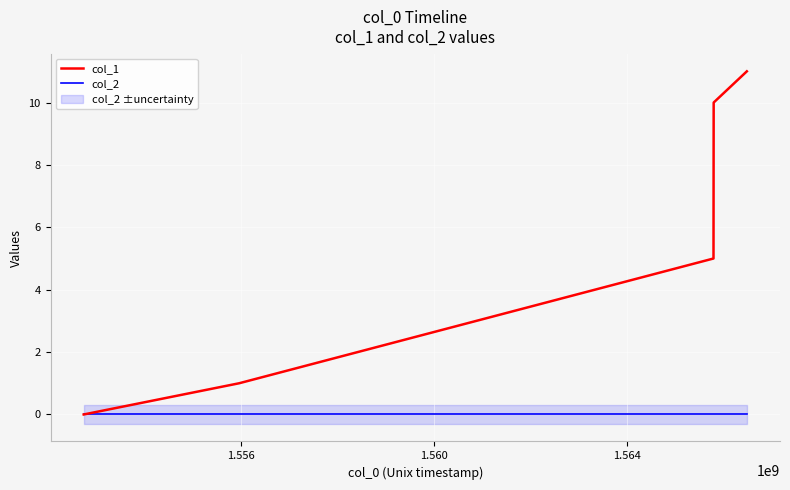

Reading right to left, extract all data points from this chart.

col_1: 11	10	5	1	0
col_2: 0	0	0	0	0